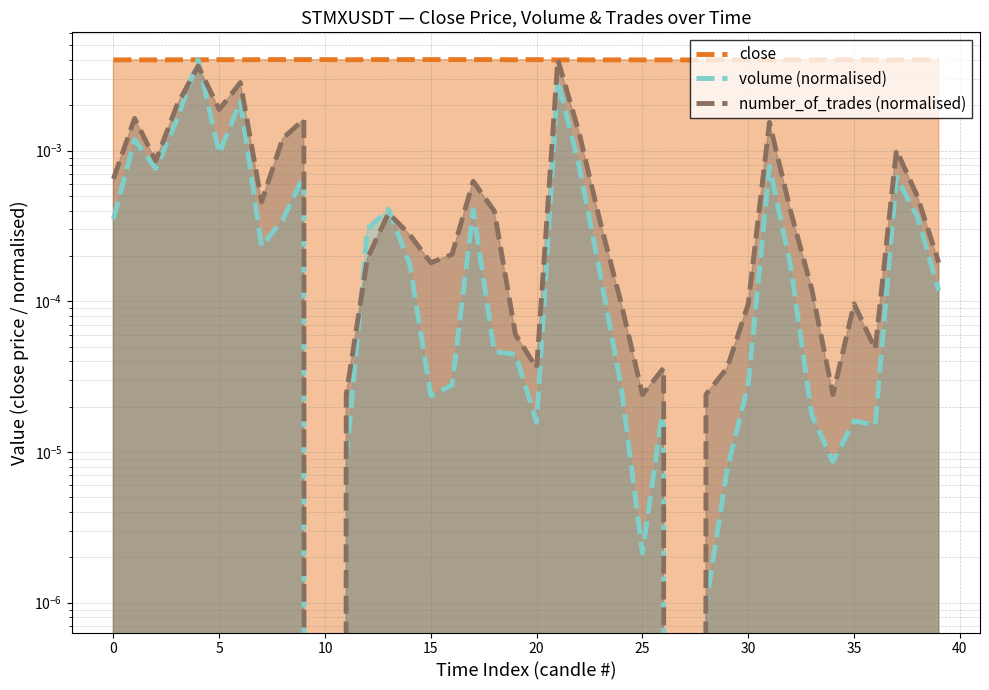

Which has a higher value, 13 or 25?

13